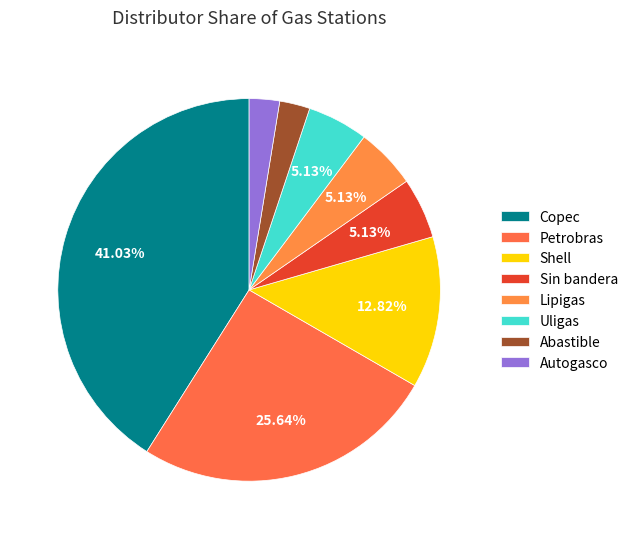

How many slices are in this pie chart?

8